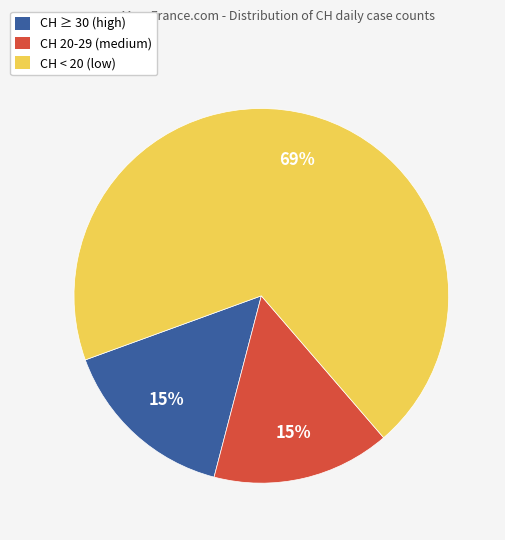

To the nearest percent, what is the average slice percentage?

33%